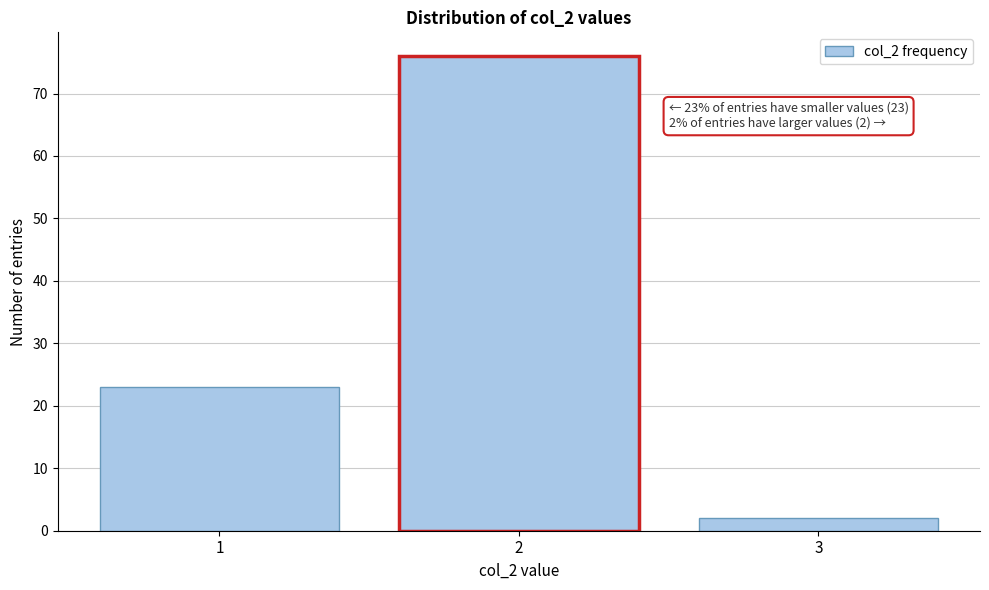

Which range on the x-axis has the tallest bar?

1.5 to 2.5